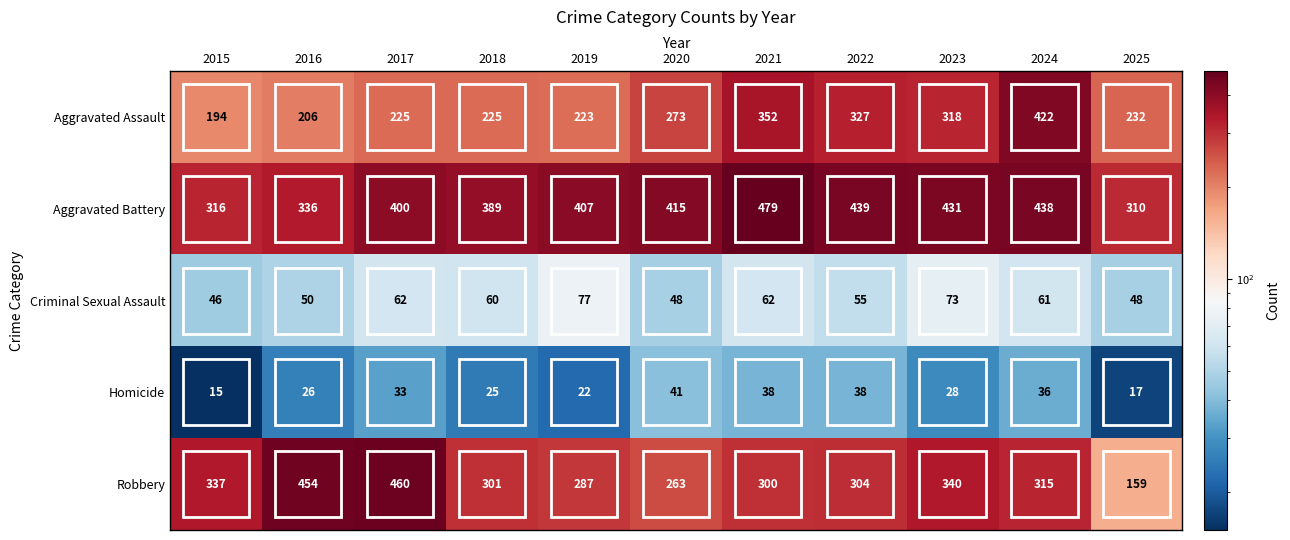

What is the difference between the maximum and minimum values in the Criminal Sexual Assault series?

31